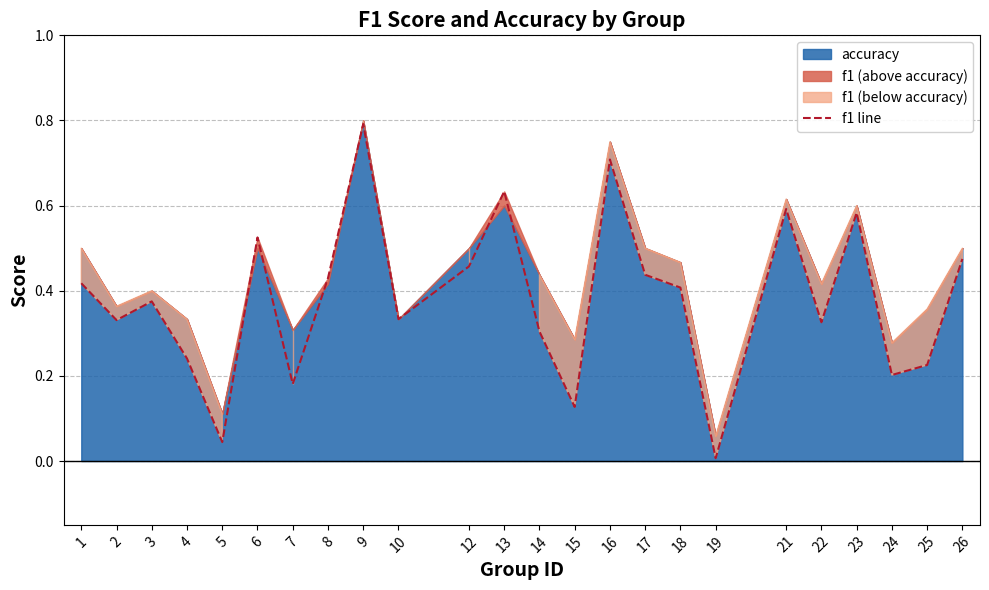

What is the difference between the values at 21 and 19?

0.6